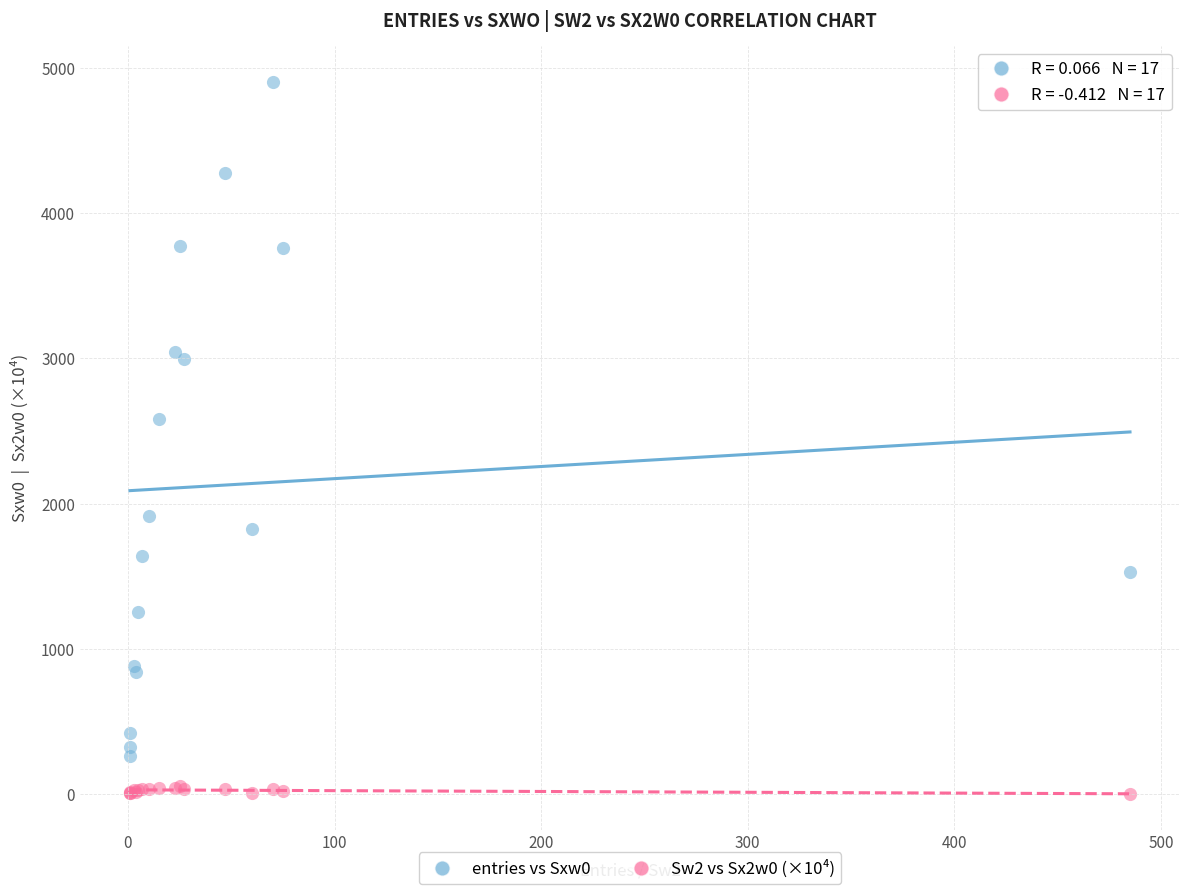

What is the X range (max minus min) for the scatter plot?

484.0